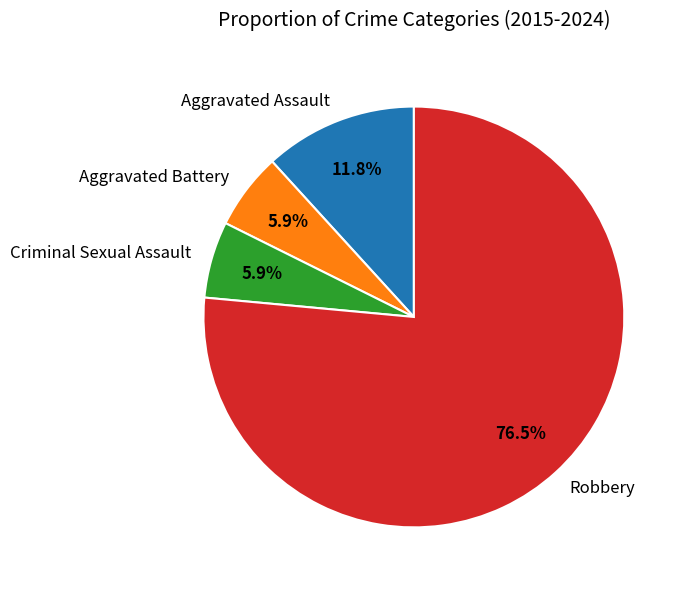

Combined, what portion of the pie is Criminal Sexual Assault and Aggravated Battery?

11.8%